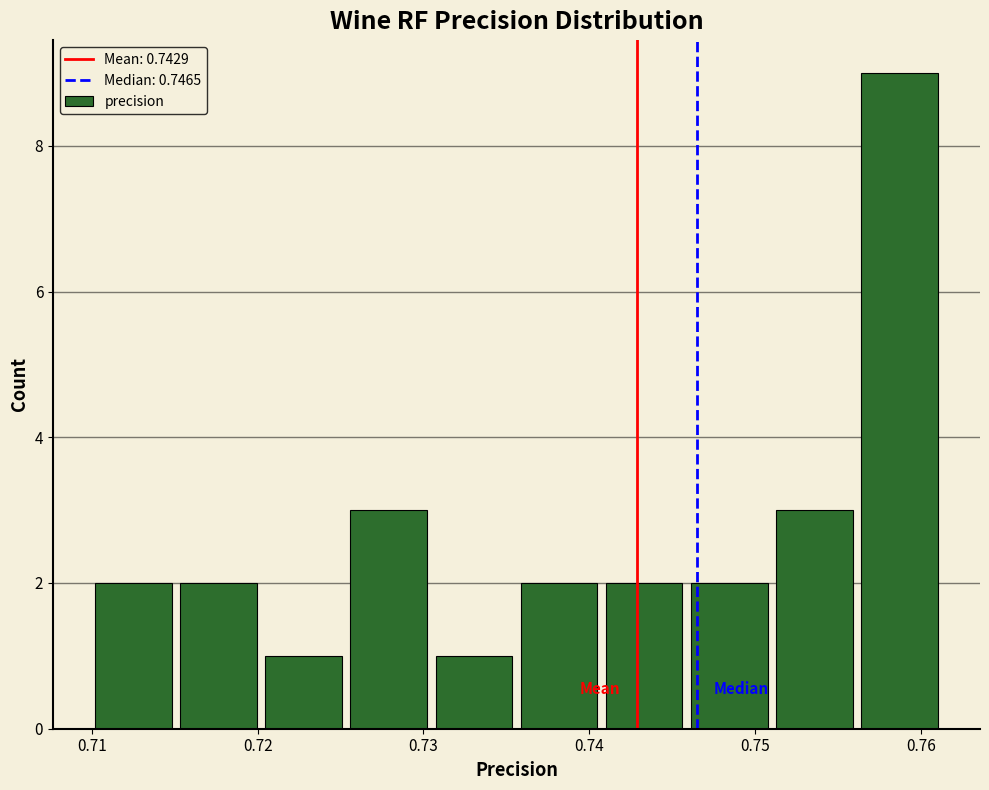

How tall is the bar that spans 0.710 to 0.715 on the x-axis? Neither the bar edges nor the heights are printed on the chart, so give them approximately, as read against the axes.

2